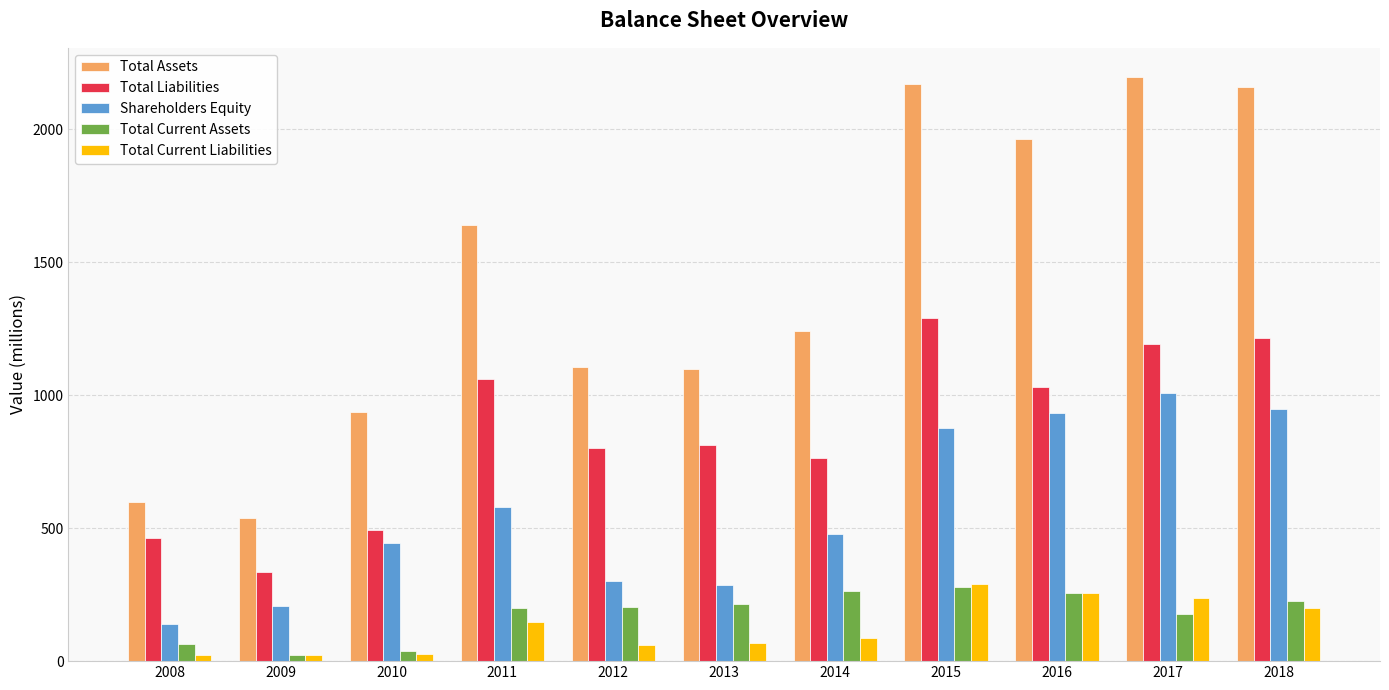

How many series are shown in this chart?

5